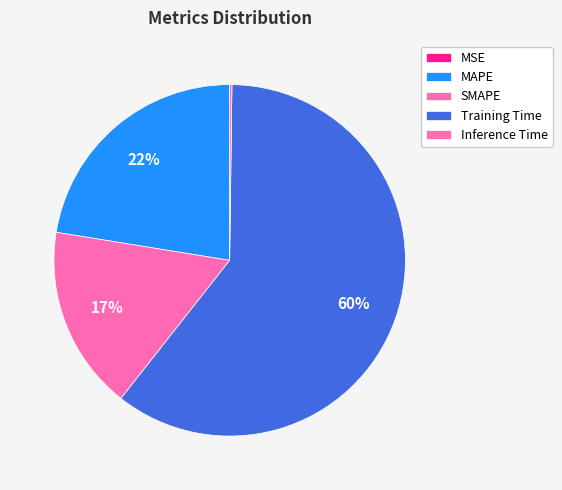

Rank the categories by value from highest to lowest.

Training Time, MAPE, SMAPE, Inference Time, MSE